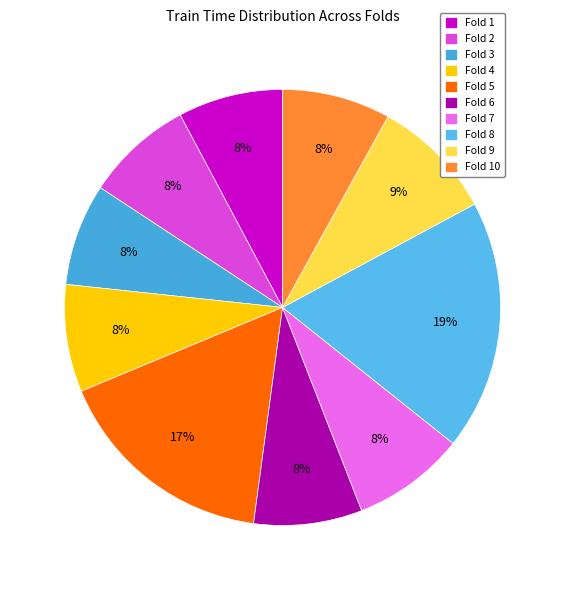

Is there any slice that represents more than half of the pie?

No